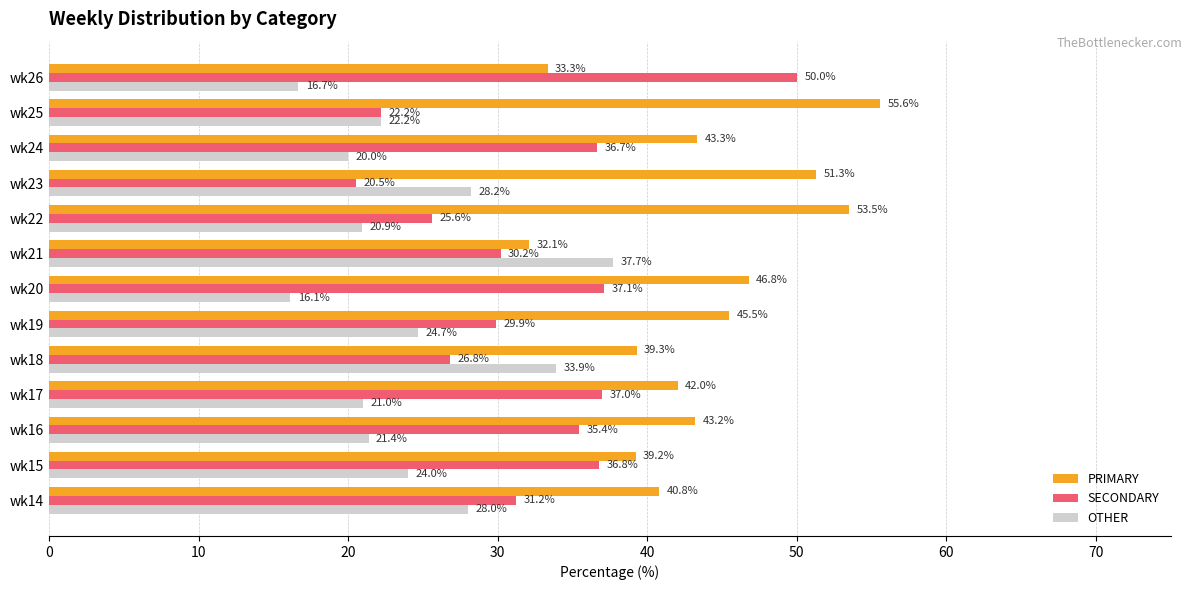

Which series has the largest total across all categories?

PRIMARY